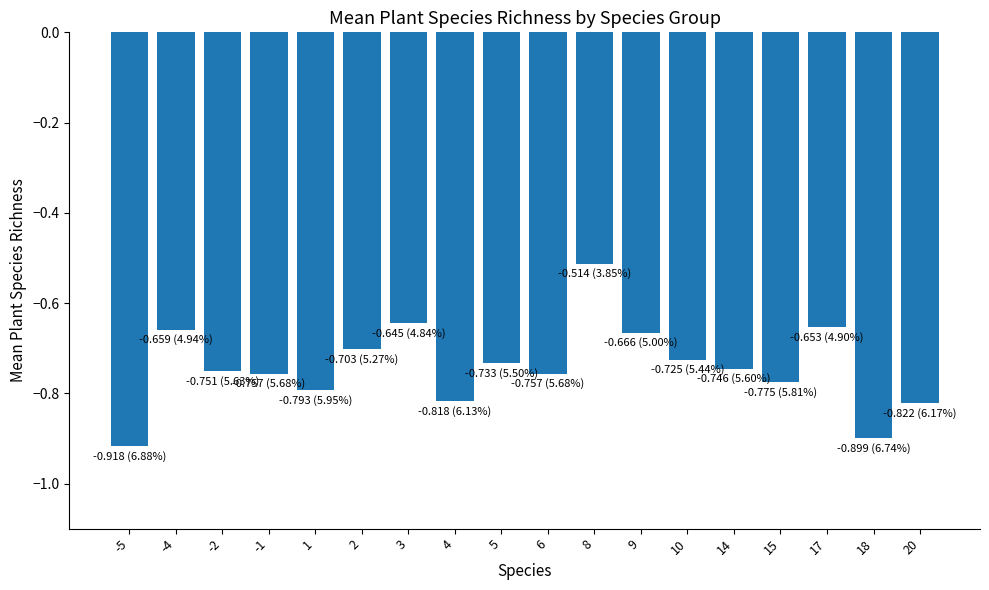

What is the difference between the values at 1 and -4?

0.1